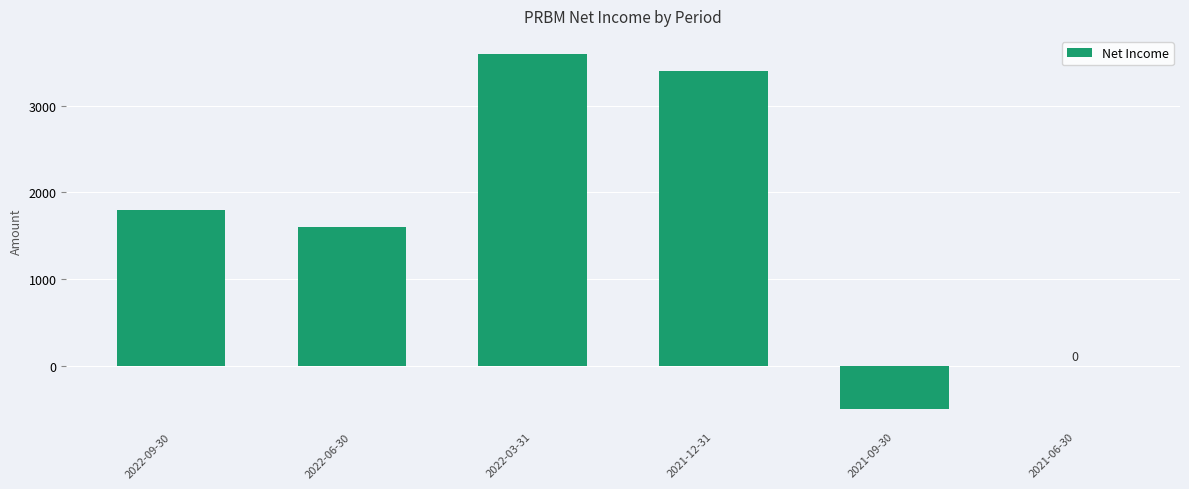

How many series are shown in this chart?

1